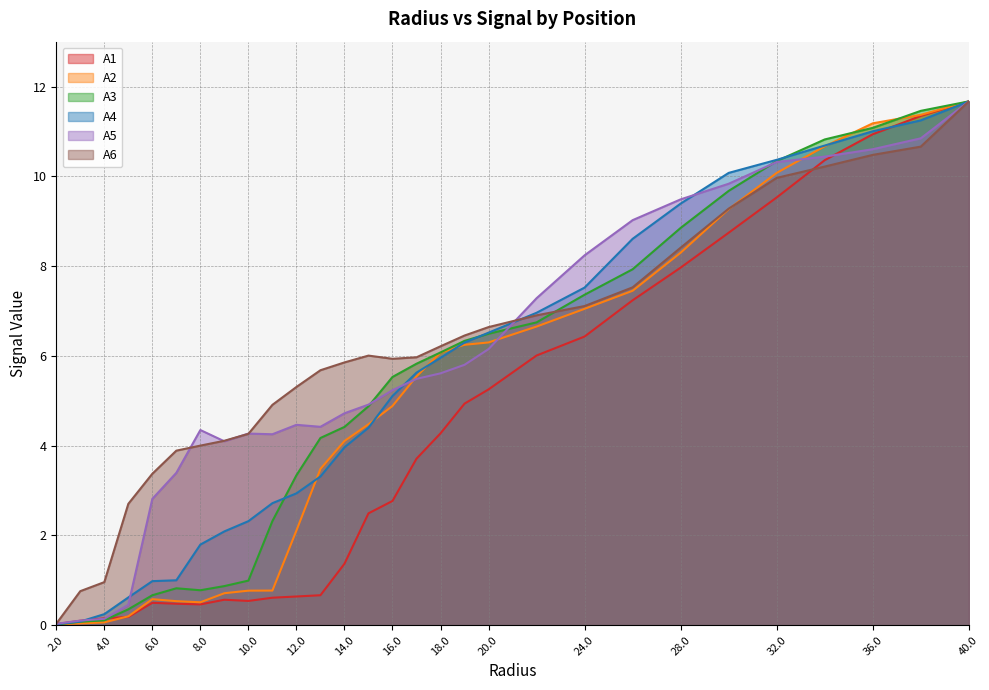

How many interior local peaks does the A6 series have?

1